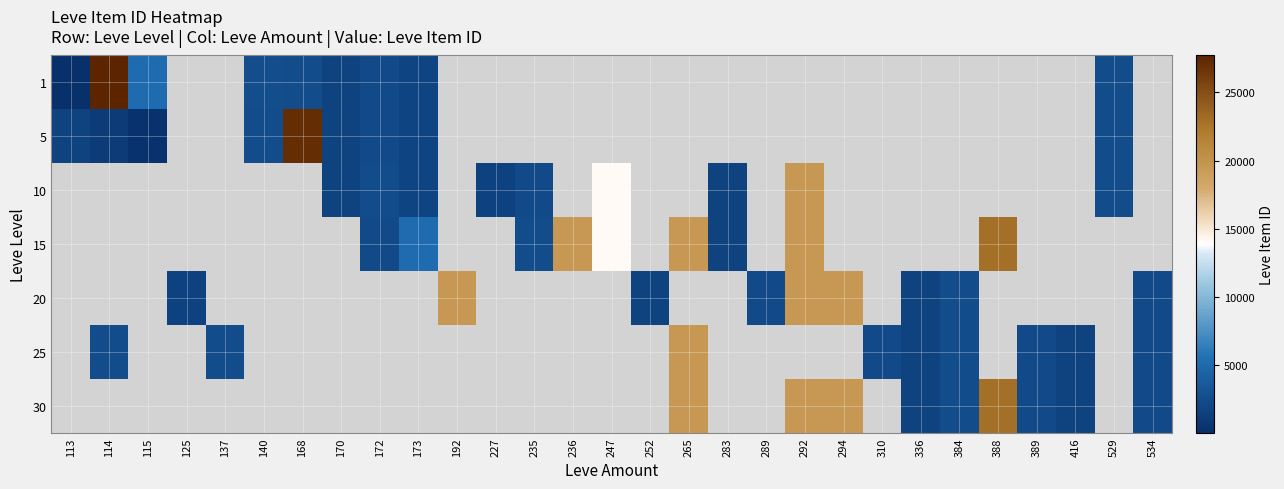

Which series has the widest spread of values?

1